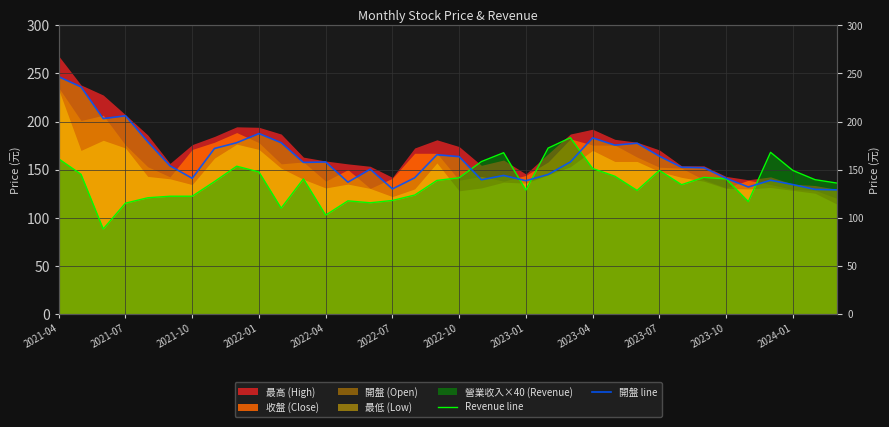

How many interior local valleys does the Revenue line series have?

8